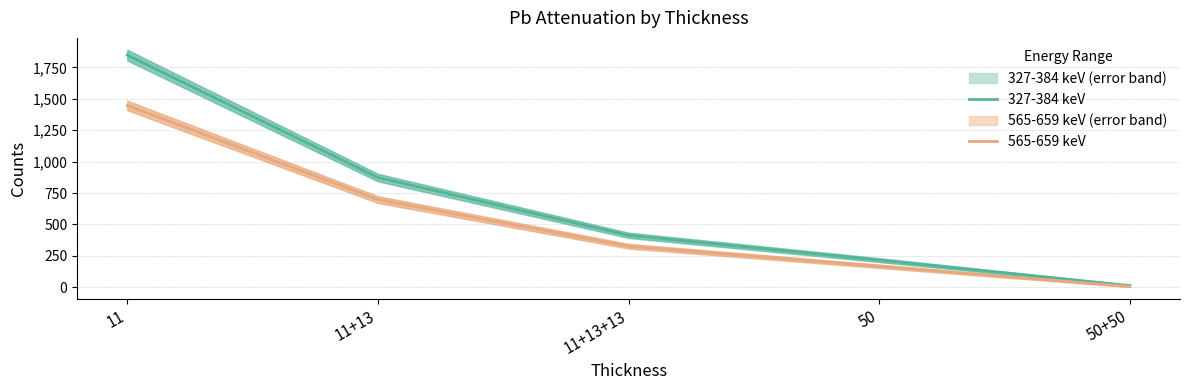

The 565-659 keV series shows 1447.0 at 11. True or false?

True